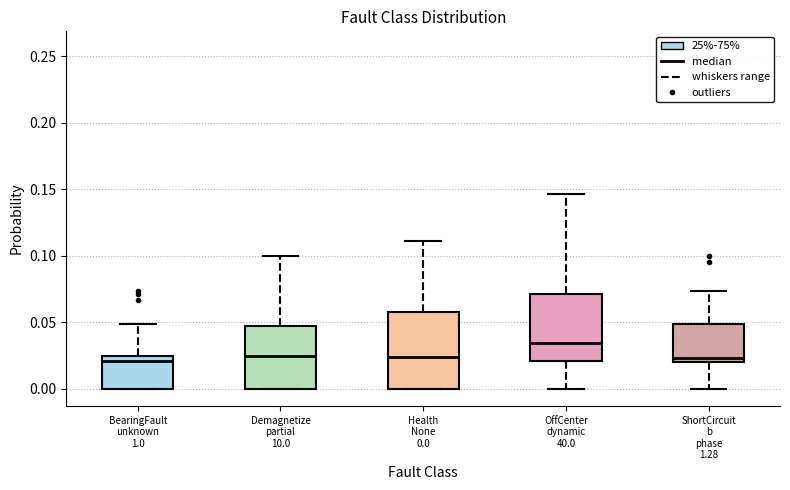

Where is the upper edge of the box for OffCenter dynamic 40.0 on the y-axis? The values are not printed on the chart, so give them approximately, as read against the axis.

0.070